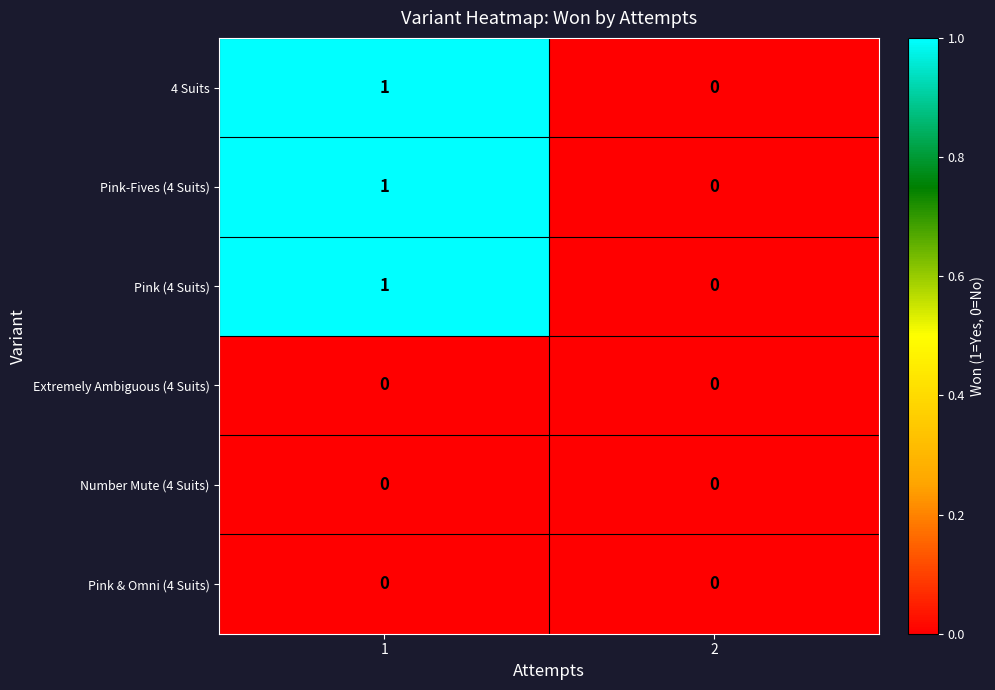

How many values in the 4 Suits series are below 1?

1